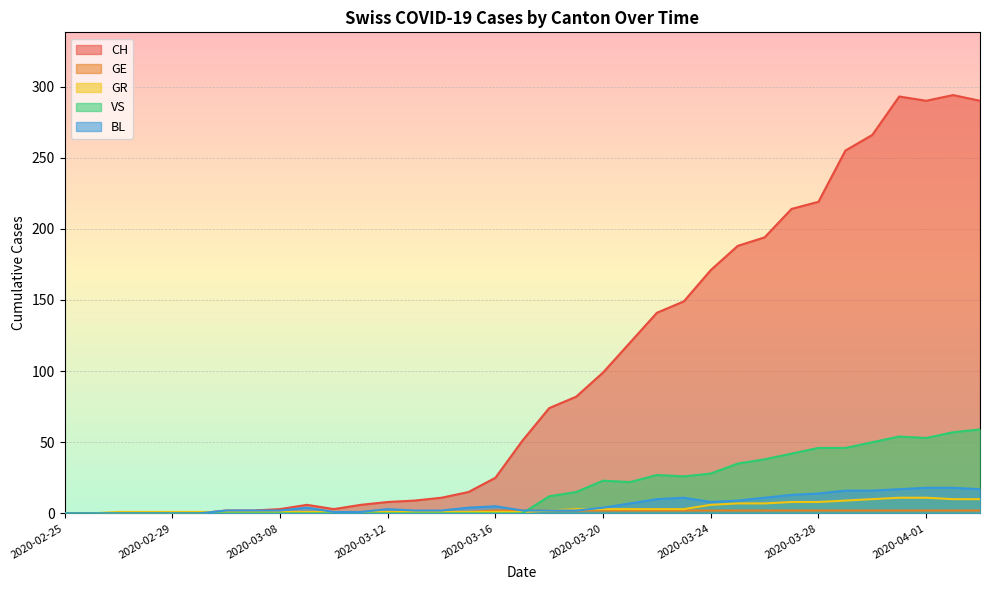

True or false: BL has a value of 2 at 2020-03-08.

True